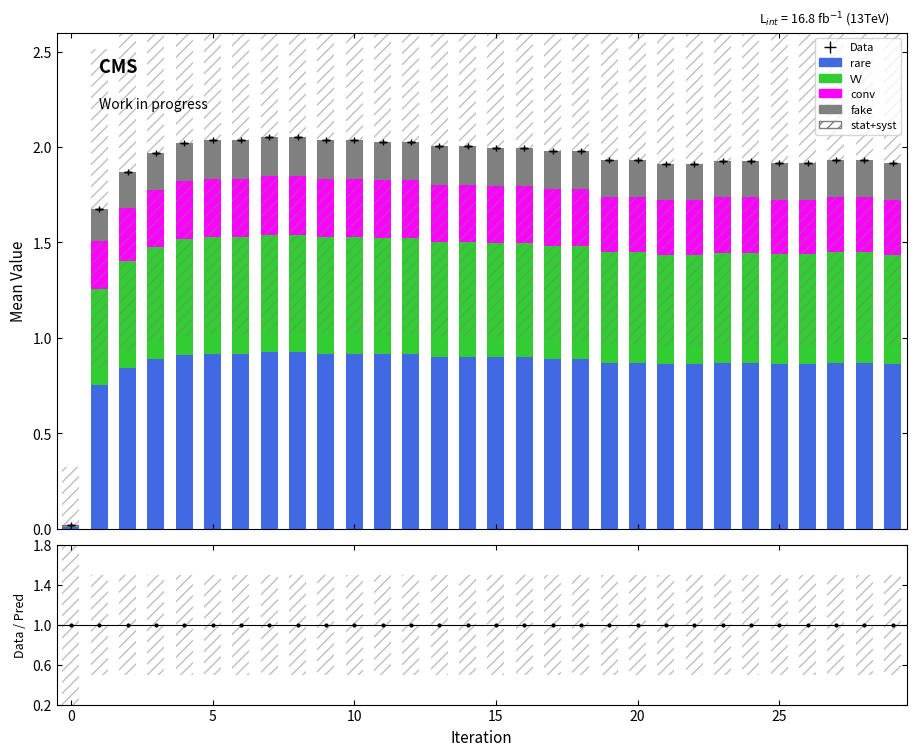

The value of rare at 8 is 0.9. True or false?

True